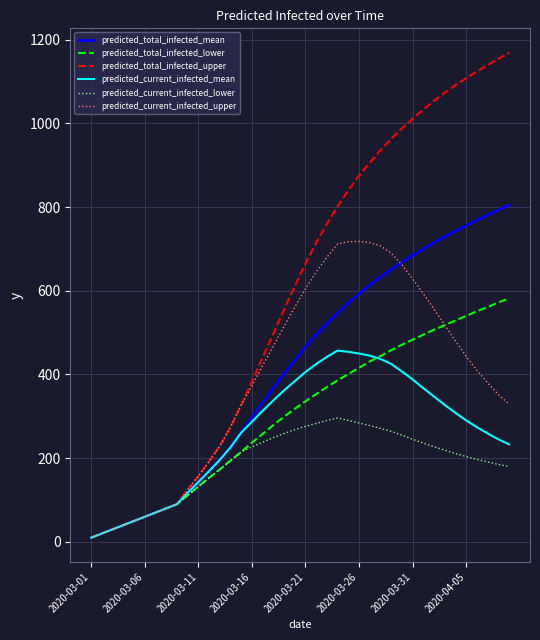

Rank the series by their maximum value, from lowest to highest.

predicted_current_infected_lower, predicted_current_infected_mean, predicted_total_infected_lower, predicted_current_infected_upper, predicted_total_infected_mean, predicted_total_infected_upper